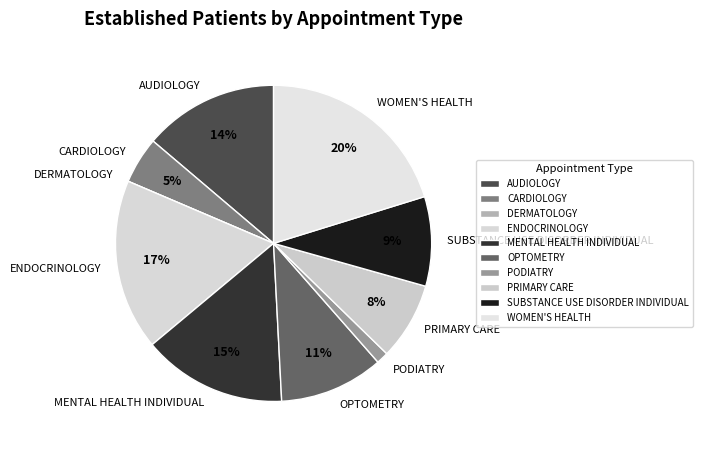

Which slice is the largest?

WOMEN'S HEALTH